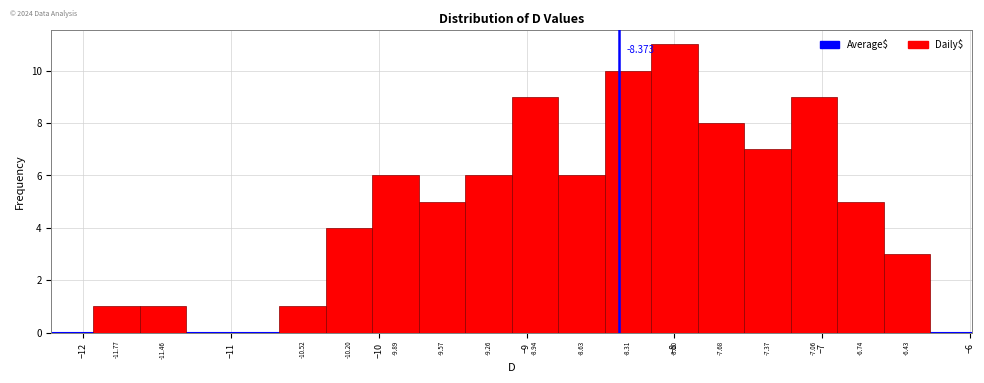

Around what value on the x-axis is the tallest bar? Give the approximate position of its centre, as read against the axis.

-8.0